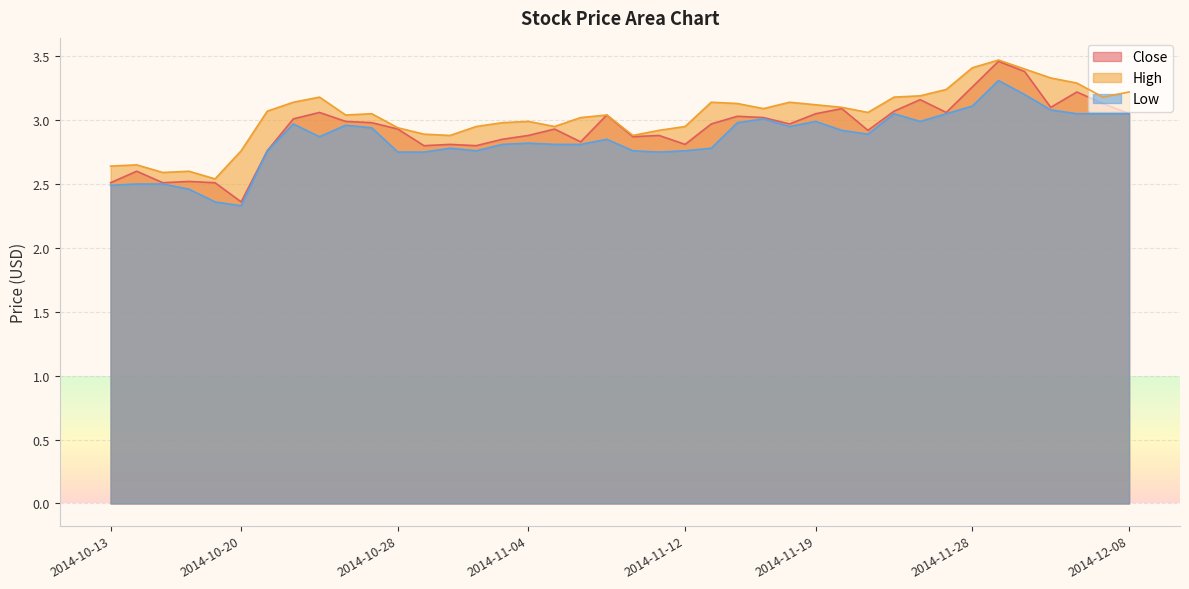

What is the difference between the highest and lowest values at 2014-11-07?

0.2